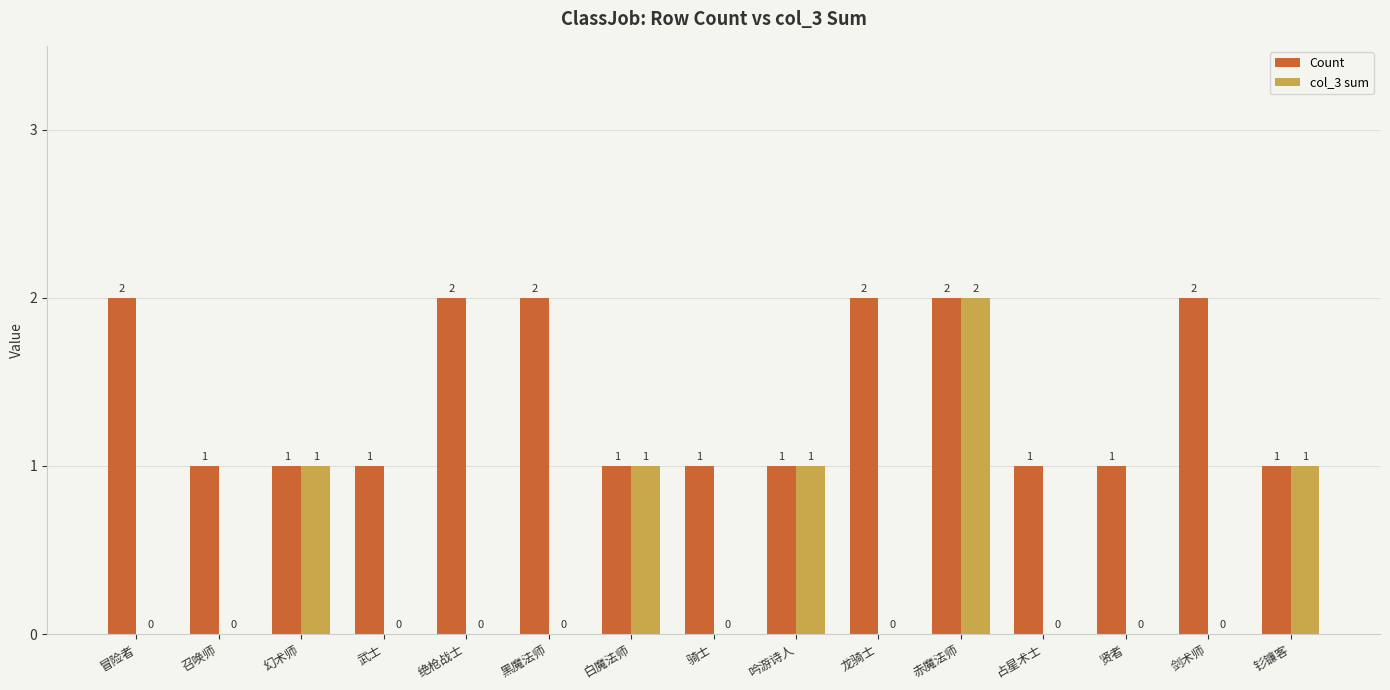

What is the sum of all Count values?

21